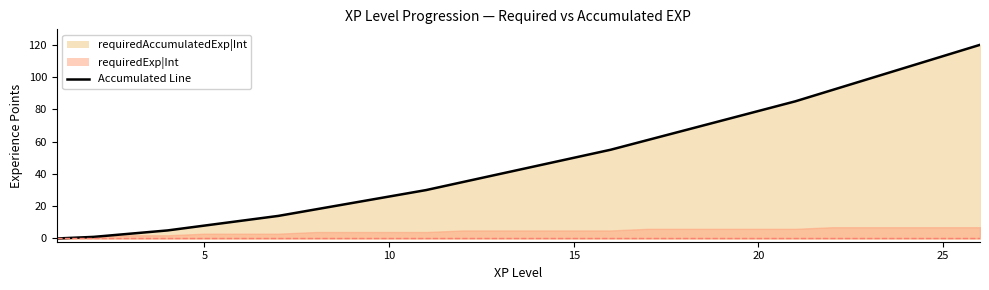

What is the value of the 16th point from the left?

55